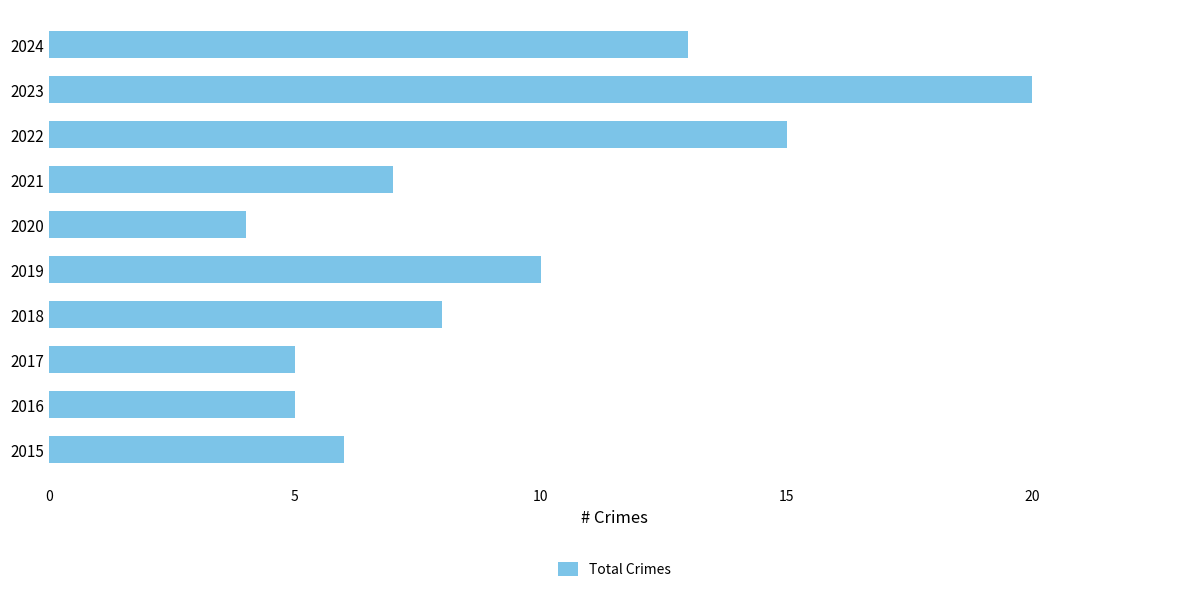

What is the difference between the values at 2020 and 2022?

11